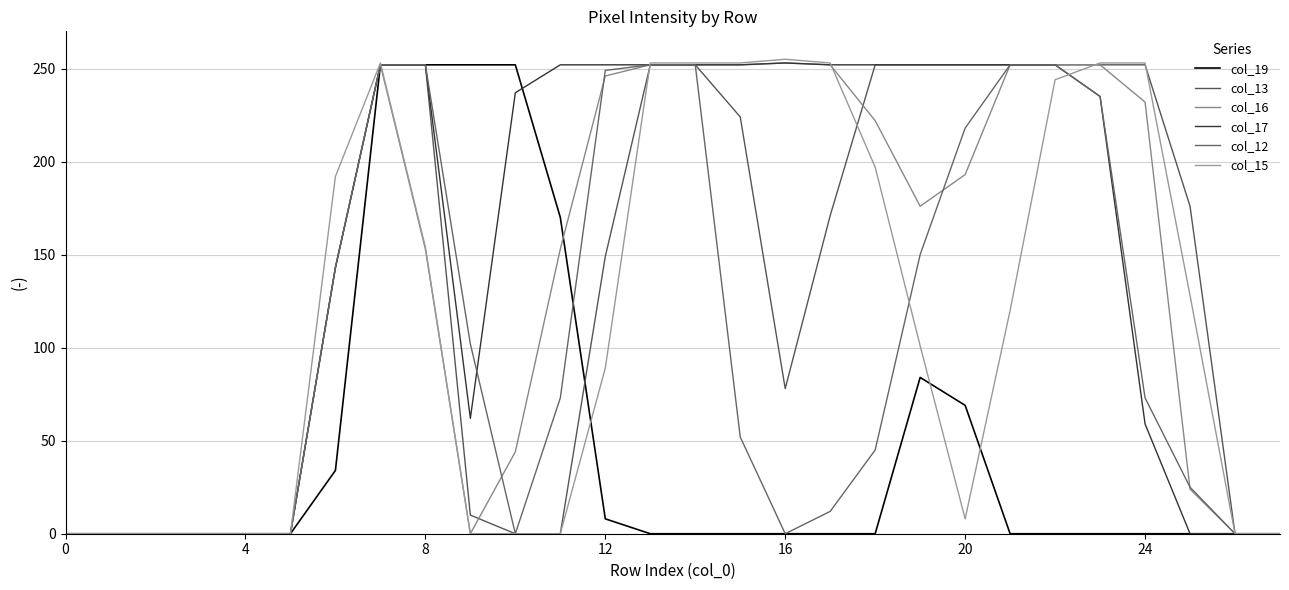

True or false: col_15 and col_19 intersect in this chart.

True